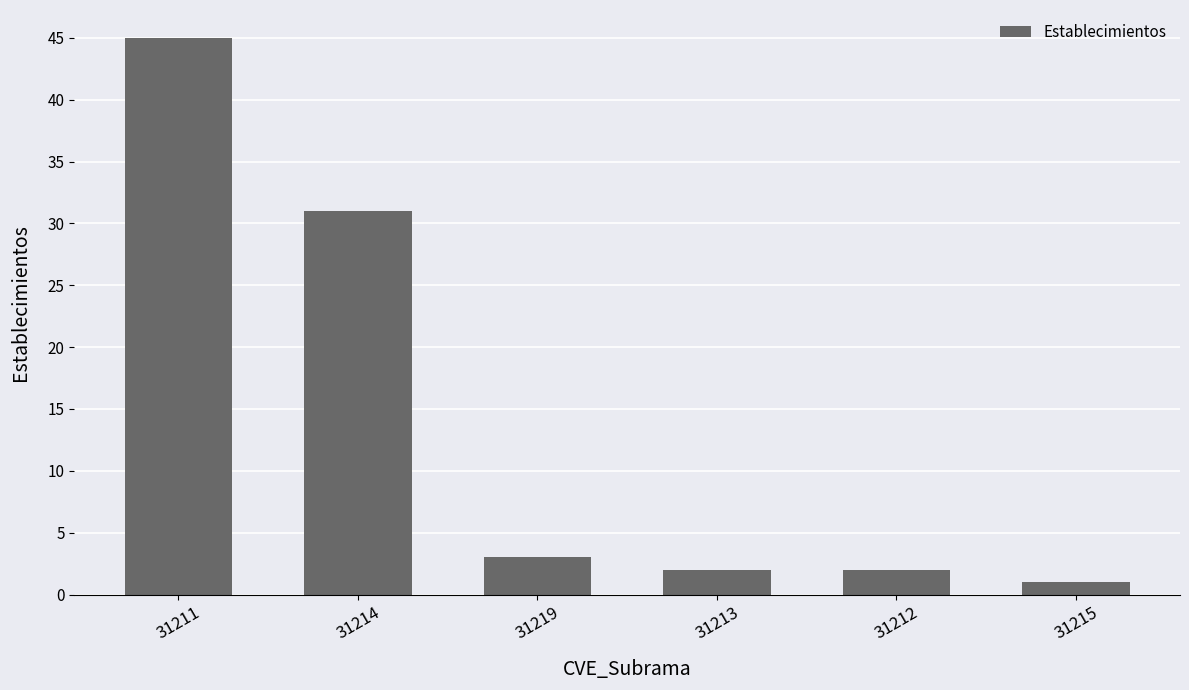

What position from the left is 31214?

2